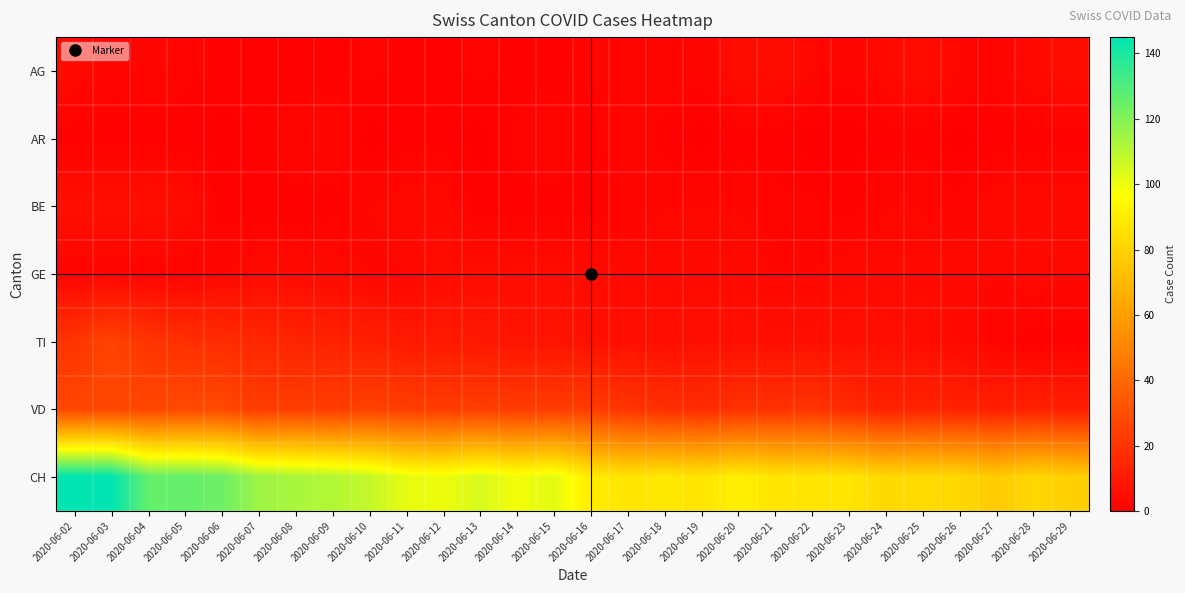

At which category is the sum across all series the highest?

2020-06-03